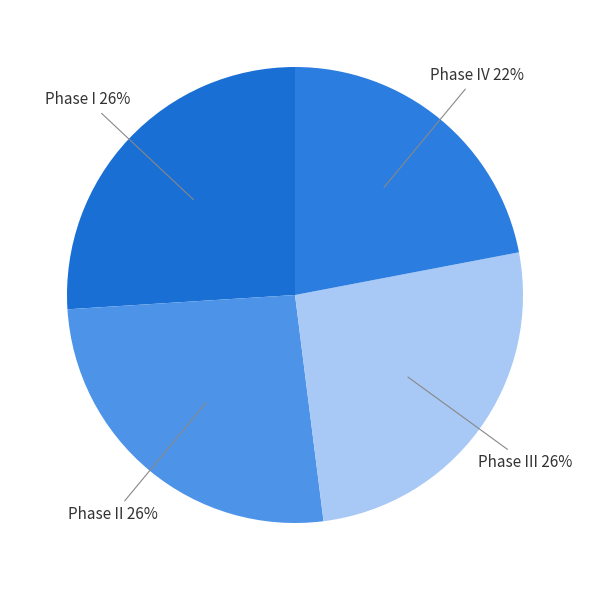

Count the number of slices in the pie.

4